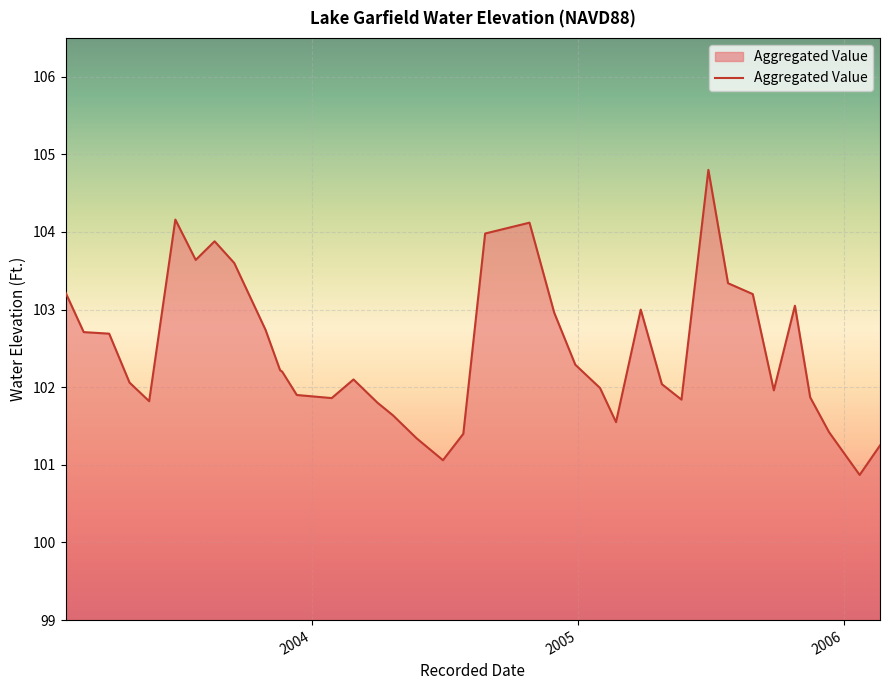

What is the maximum value shown in the chart?

104.8